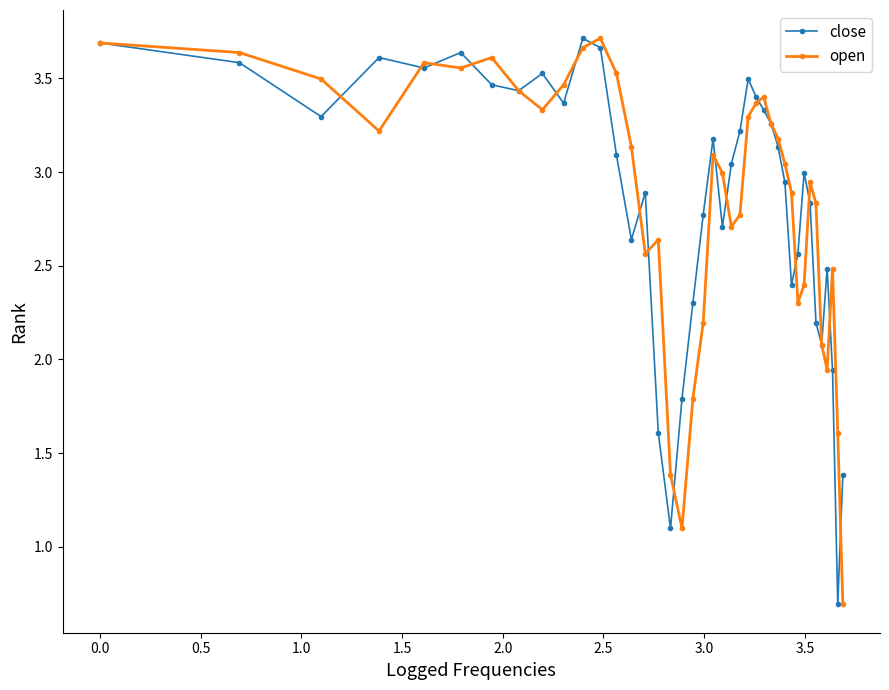

What are all the series names shown in the legend?

close, open